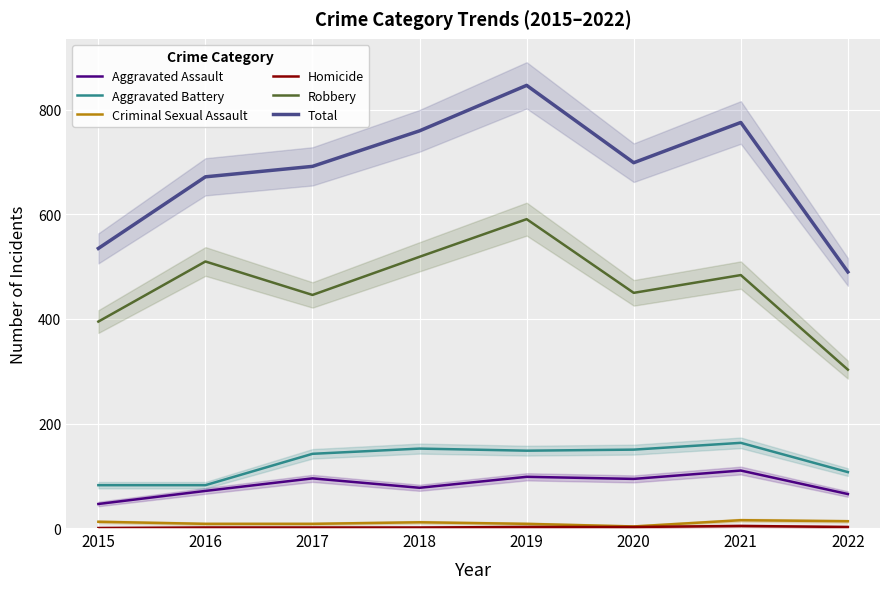

Rank the categories by Aggravated Assault value from highest to lowest.

2021, 2019, 2017, 2020, 2018, 2016, 2022, 2015